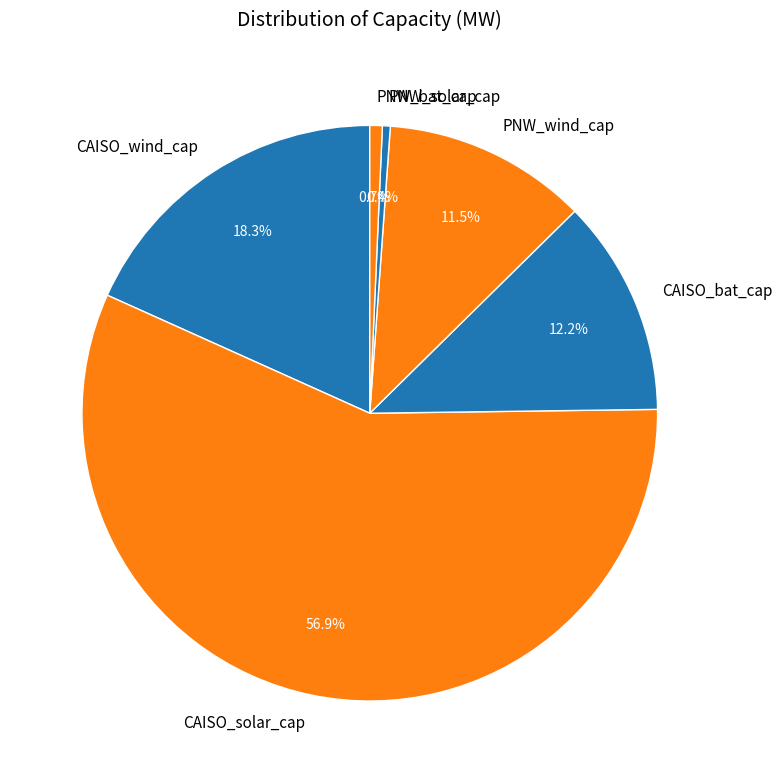

How many segments does this pie chart have?

6